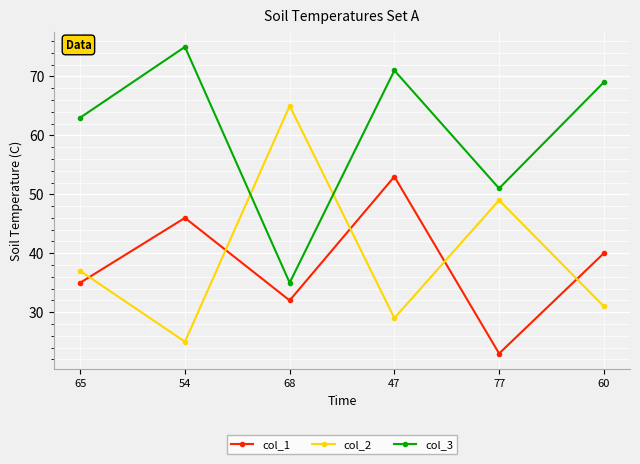

Reading left to right, list all the values displayed in this chart.

col_1: 35	46	32	53	23	40
col_2: 37	25	65	29	49	31
col_3: 63	75	35	71	51	69